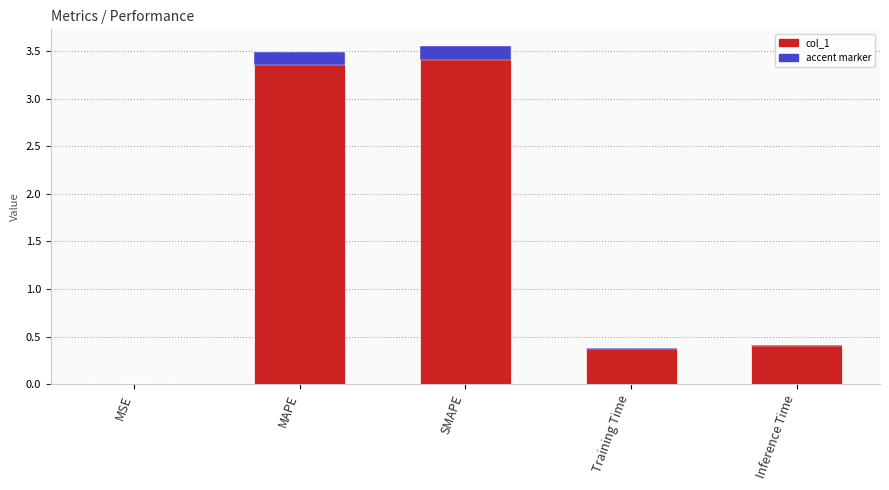

What is the average value?

1.6